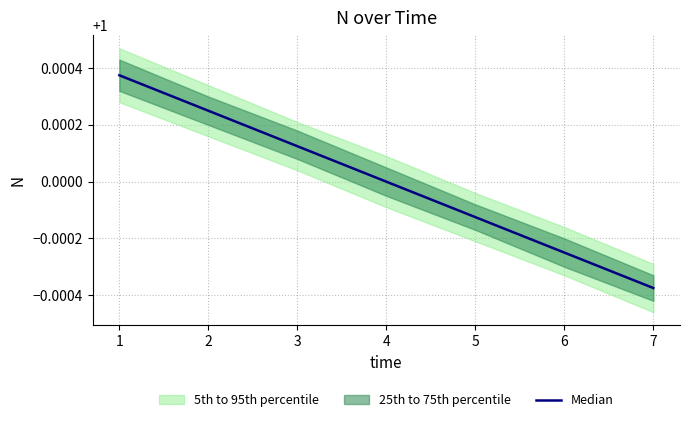

At which category does the chart reach its peak across all series?

1